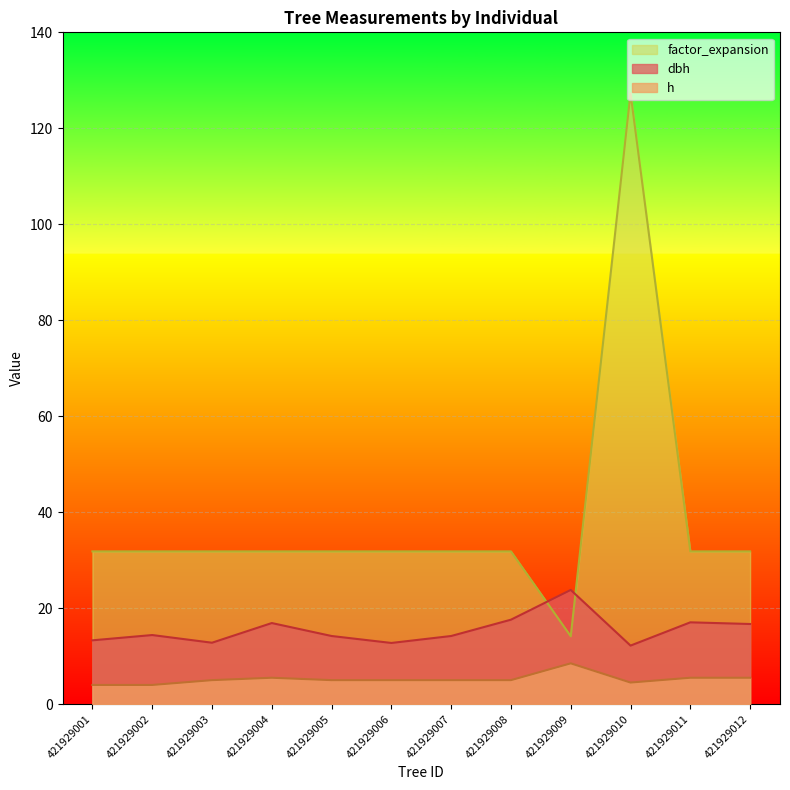

What is the smallest value displayed?

4.0